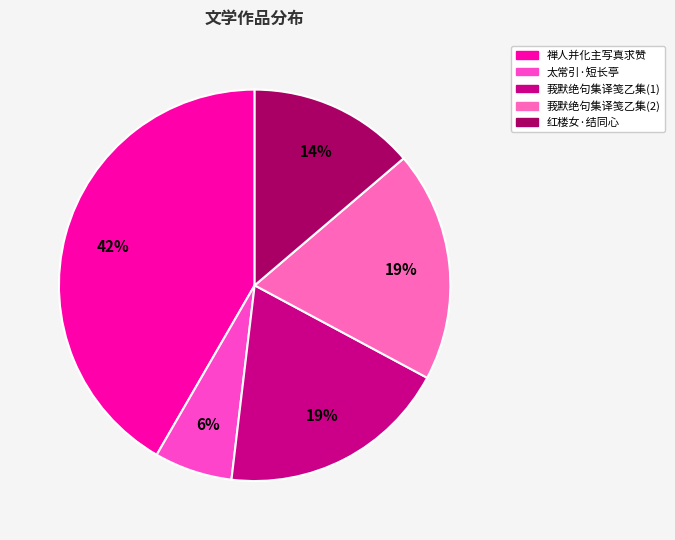

To the nearest percent, what is the average slice percentage?

20%